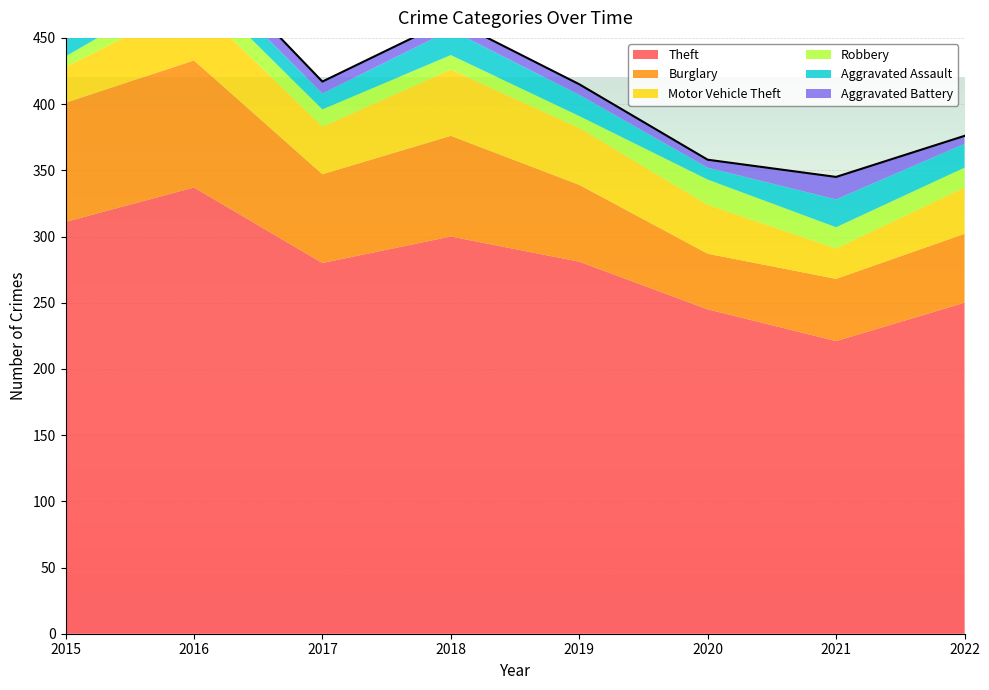

What is the sum of the Robbery values at 2016 and 2018?

26